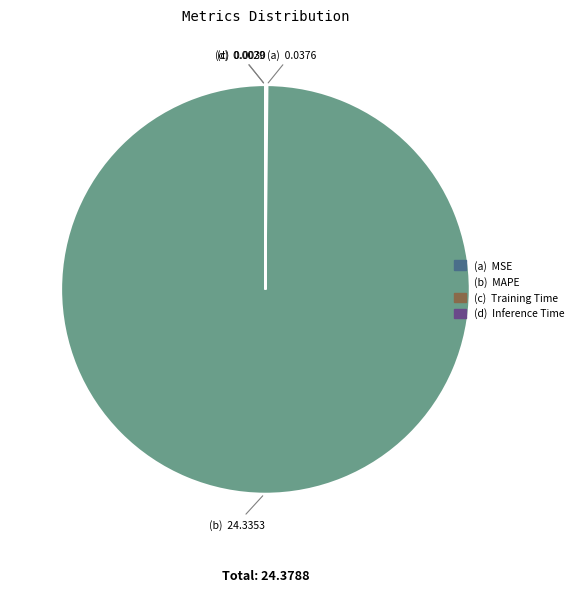

Is there a majority slice in this chart?

Yes